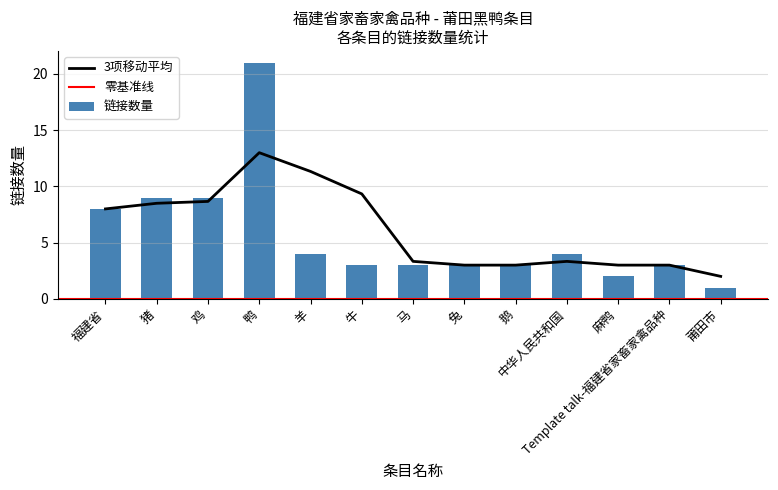

The value at 漳州斗鸡 is 0. True or false?

False